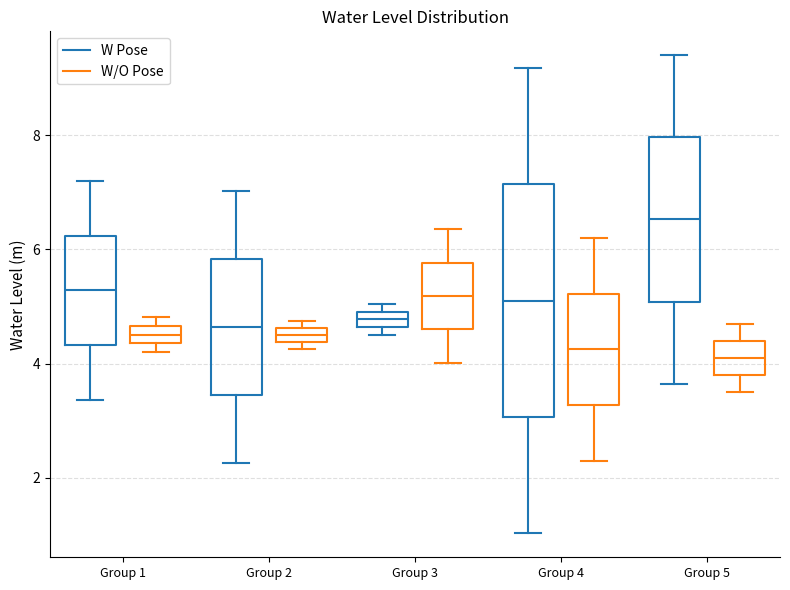

Where does the median line of the box for Group 3 (W Pose) sit on the y-axis? The values are not printed on the chart, so give them approximately, as read against the axis.

4.8